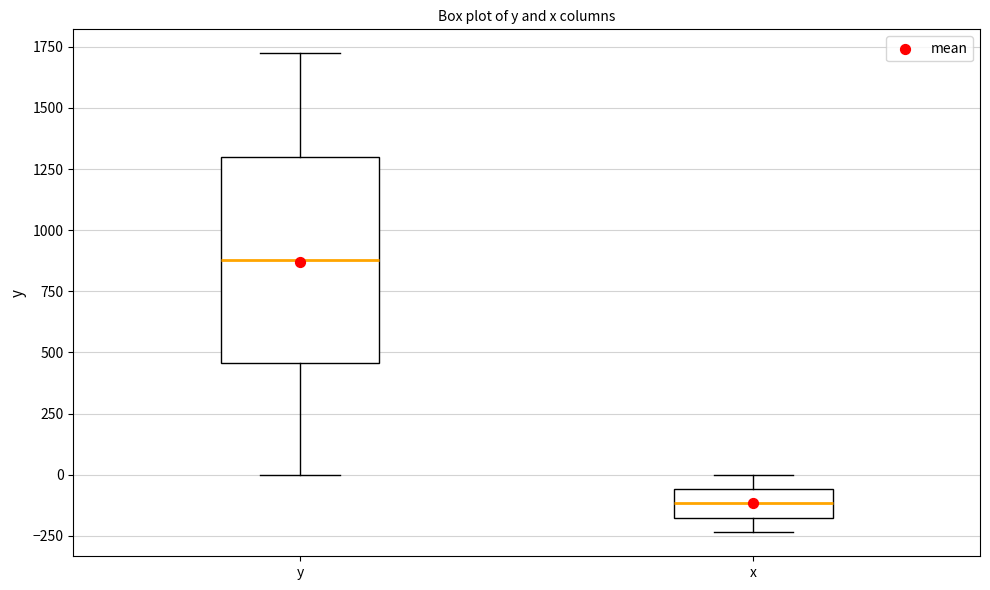

Reading left to right, read every box against the y-axis: the position of its median line, the range the box covers, and the ends of its whiskers. The values are not printed on the chart, so give them approximately, as read against the axis.

y: median 900, box 450 to 1300, whiskers 0 to 1700
x: median -100, box -200 to -50, whiskers -250 to 0